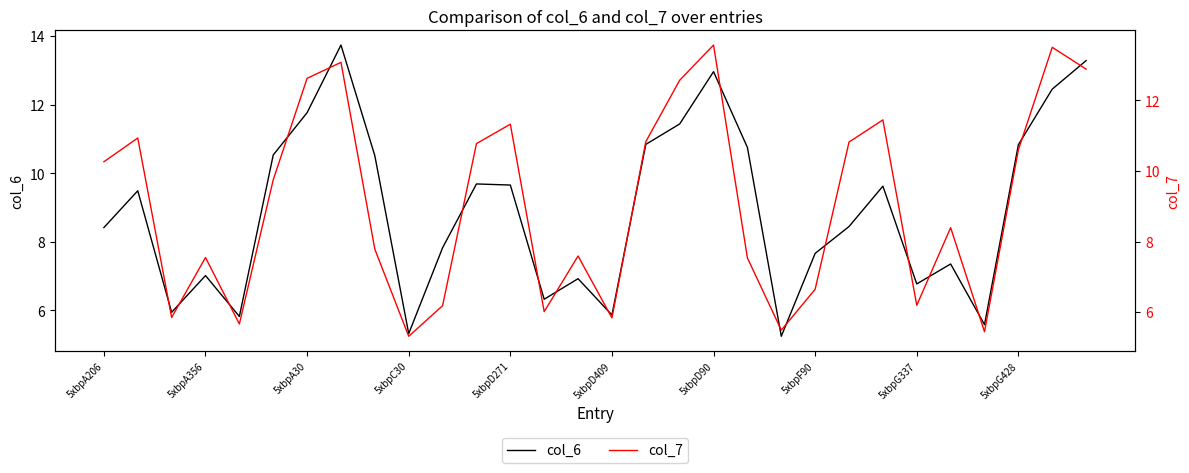

List the series in order of their peak value, highest first.

col_6, col_7